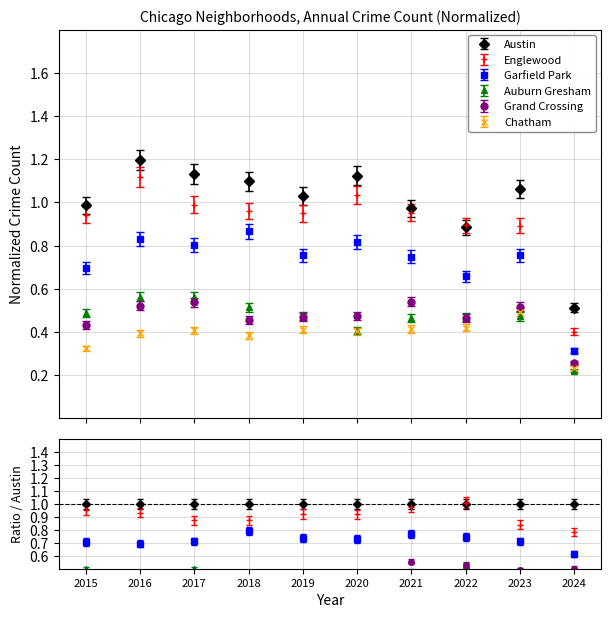

True or false: Austin and Garfield Park cross at least once.

False